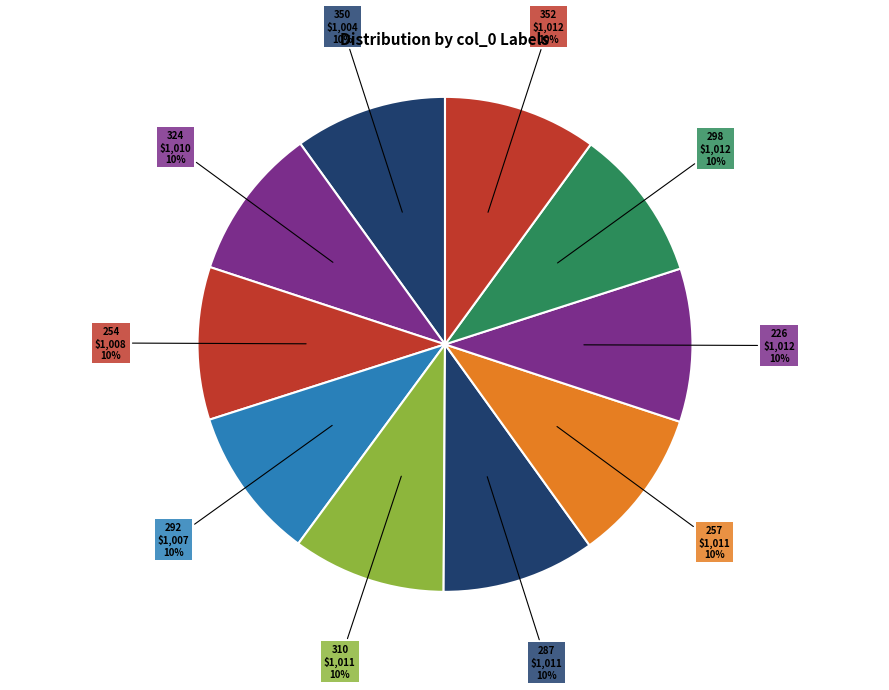

Which slice is the largest?

226